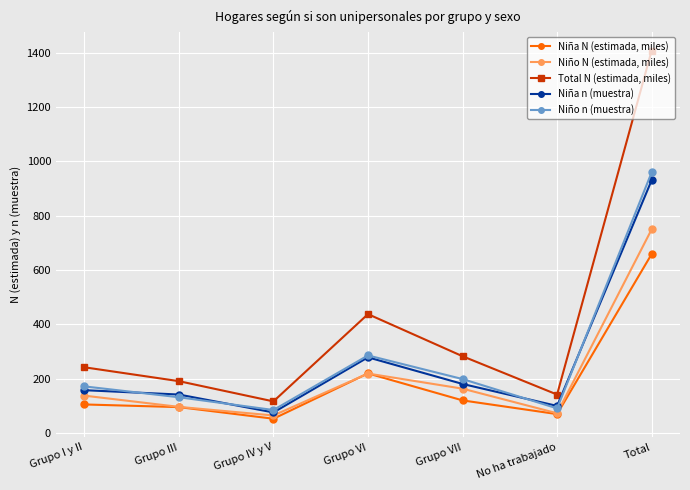

Which series has the widest spread of values?

Total N (estimada, miles)